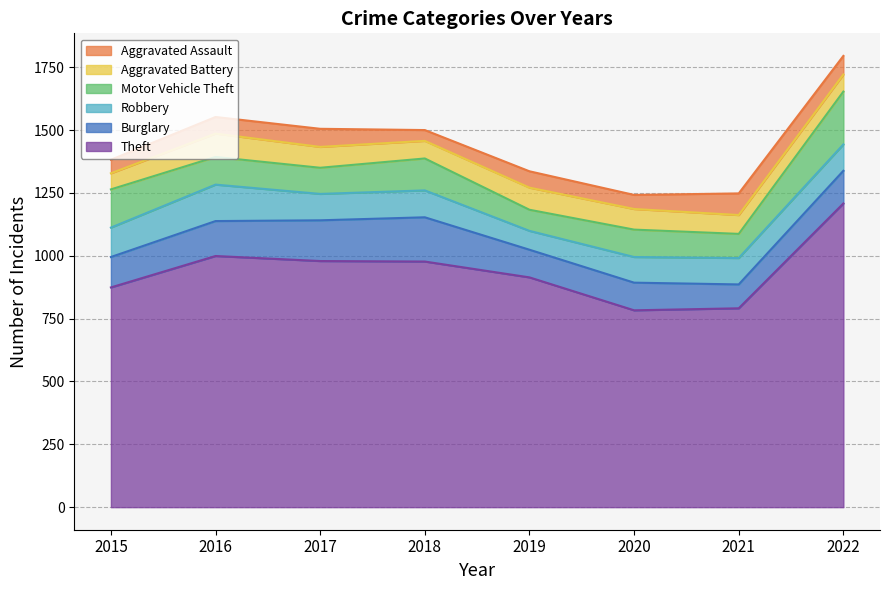

The Motor Vehicle Theft series shows 110 at 2016. True or false?

True